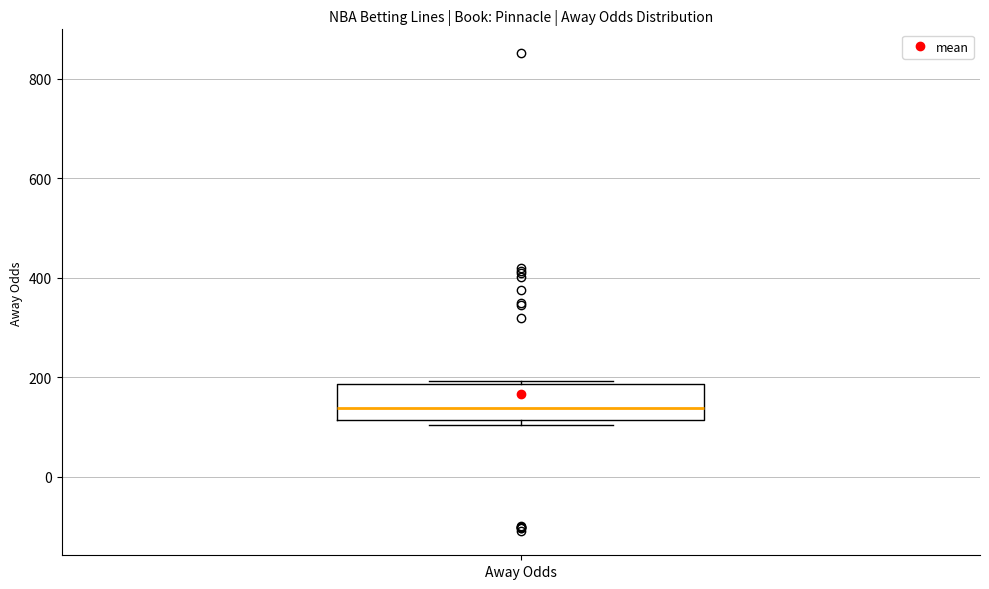

Transcribe this box plot: give where the median line is, the range the box spans, and where the two whiskers end, as read against the y-axis. The values are not printed on the chart, so give them approximately, as read against the axis.

median 140, box 120 to 180, whiskers 100 to 200